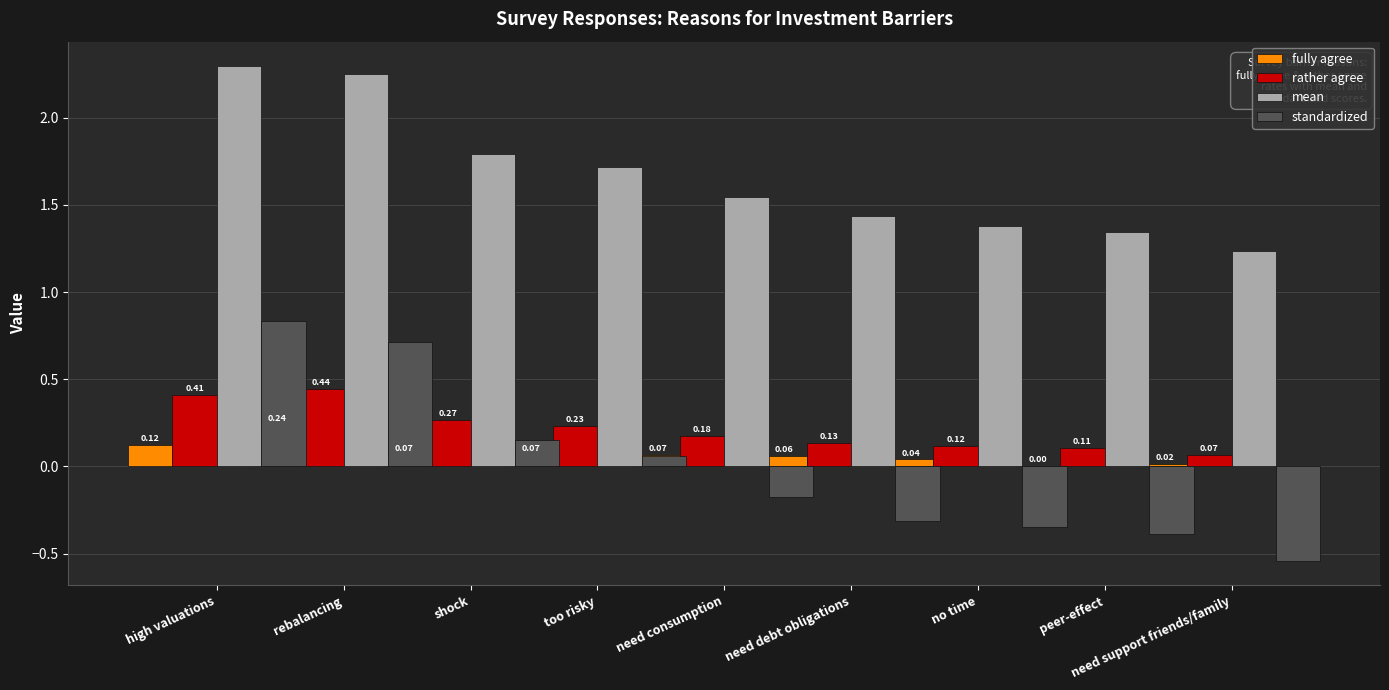

What is the minimum value shown in the chart?

-0.5